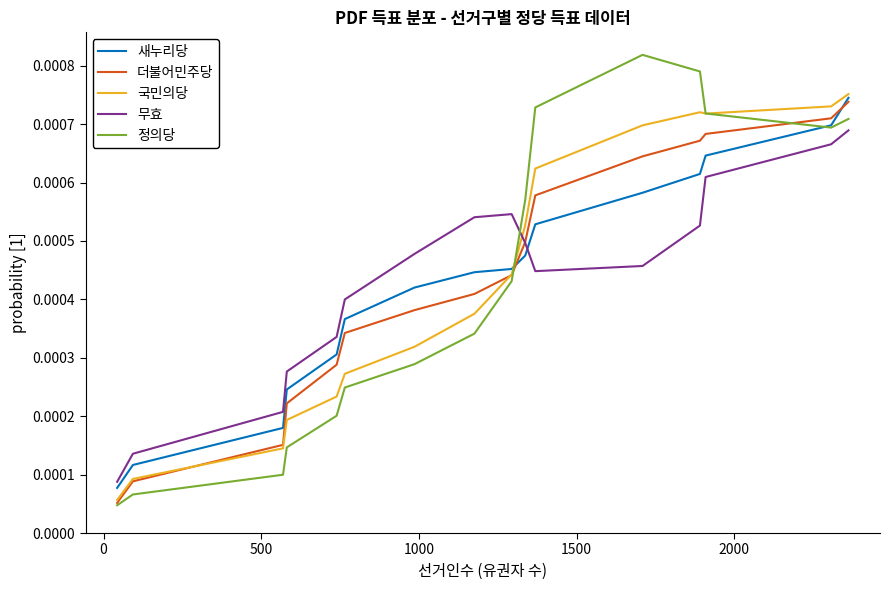

Which series has the widest spread of values?

정의당